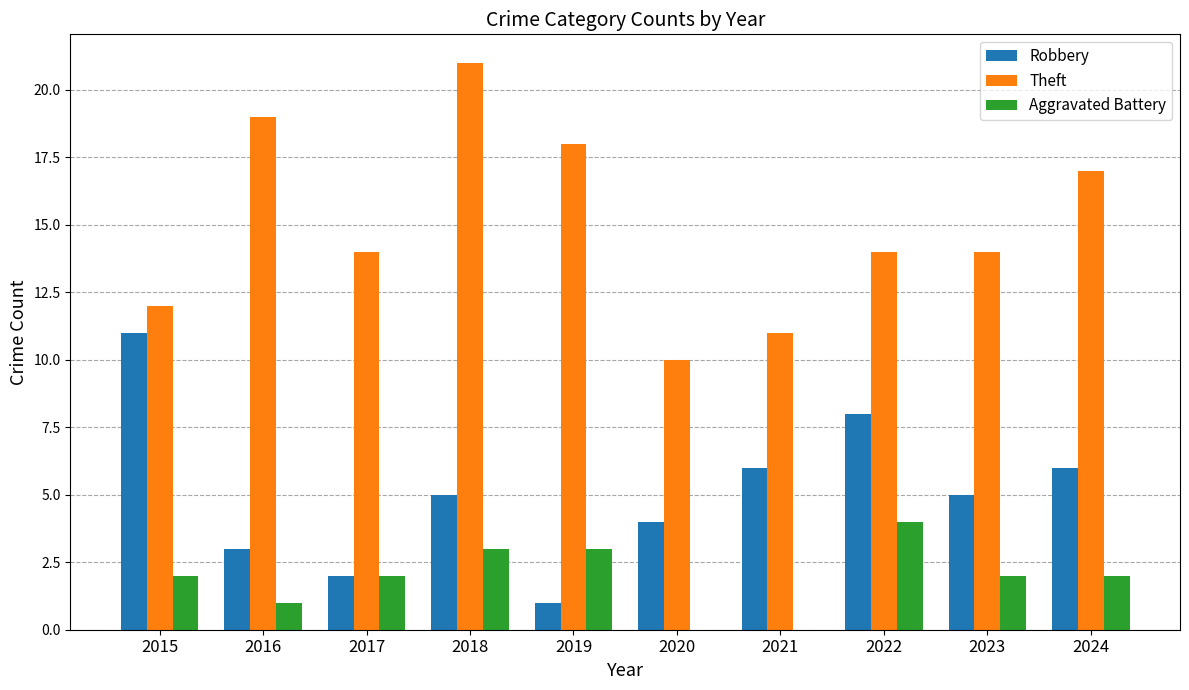

Which series has the widest spread of values?

Theft